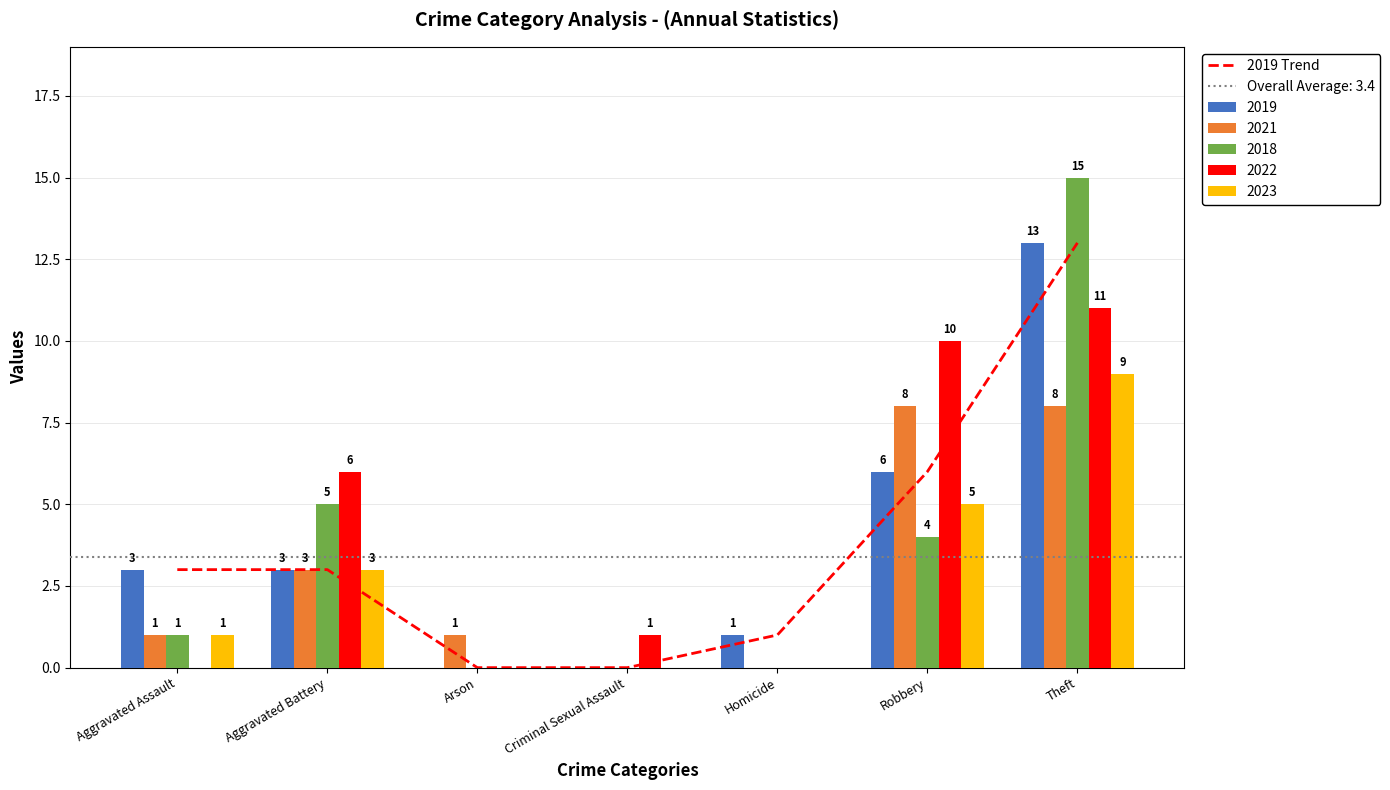

Rank the categories by value from lowest to highest.

Arson, Criminal Sexual Assault, Homicide, Aggravated Assault, Aggravated Battery, Robbery, Theft